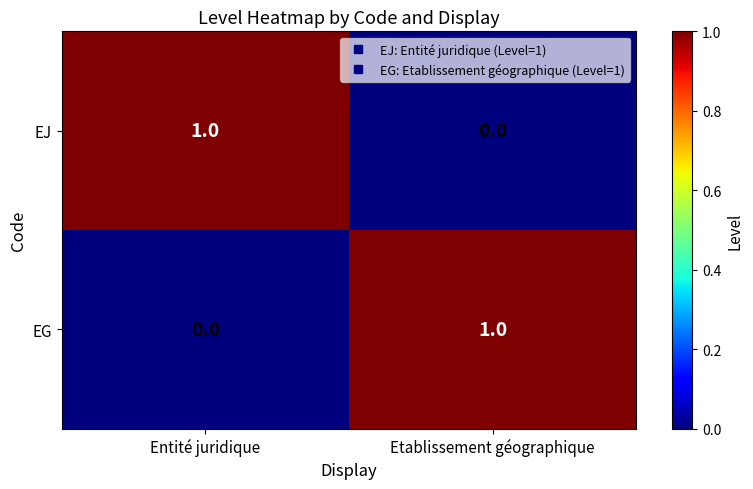

Rank the categories by EG value from lowest to highest.

Entité juridique, Etablissement géographique